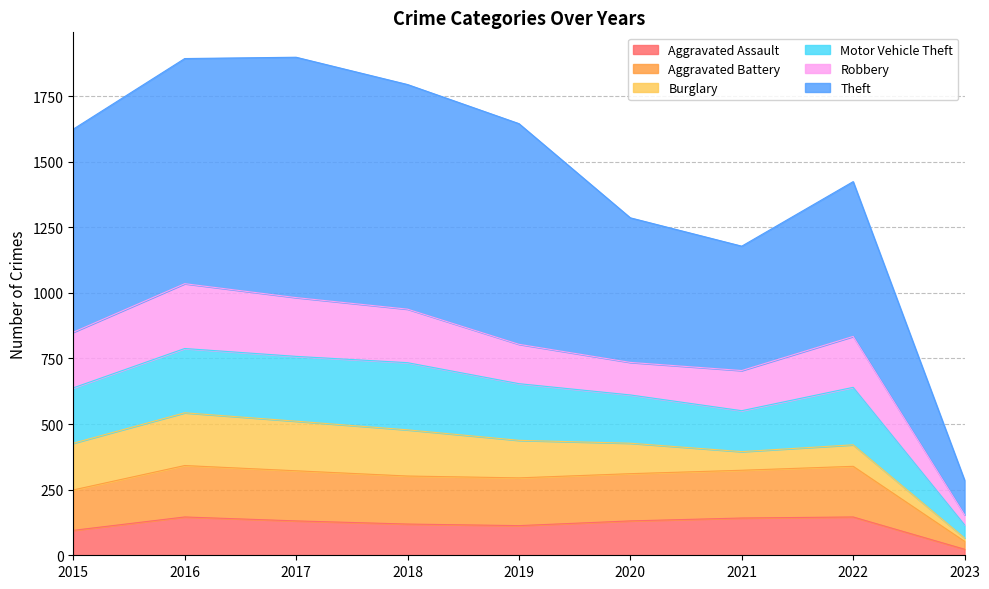

True or false: Aggravated Assault has a value of 235 at 2017.

False